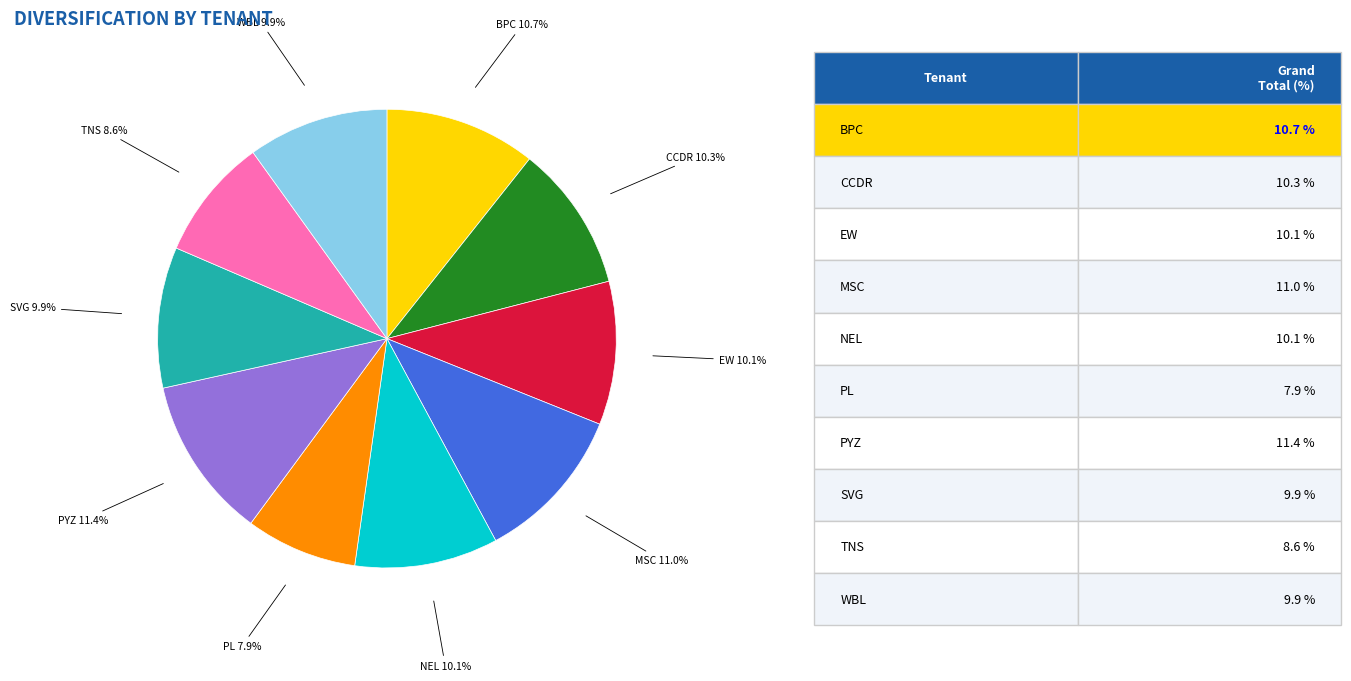

Does any single category account for the majority?

No